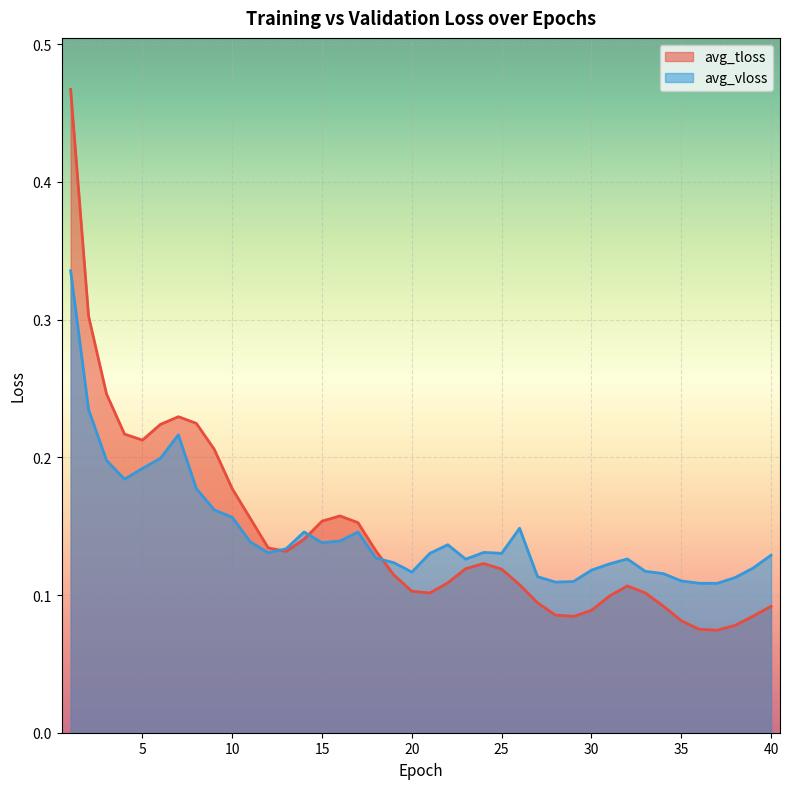

The avg_vloss series shows 0.1 at 11. True or false?

True